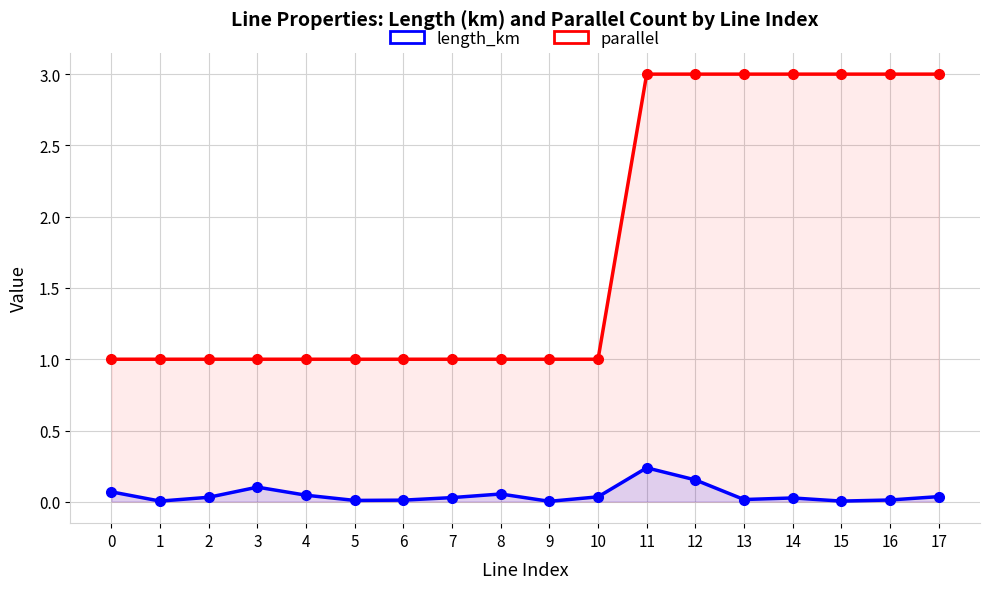

At which category does the chart reach its minimum across all series?

9